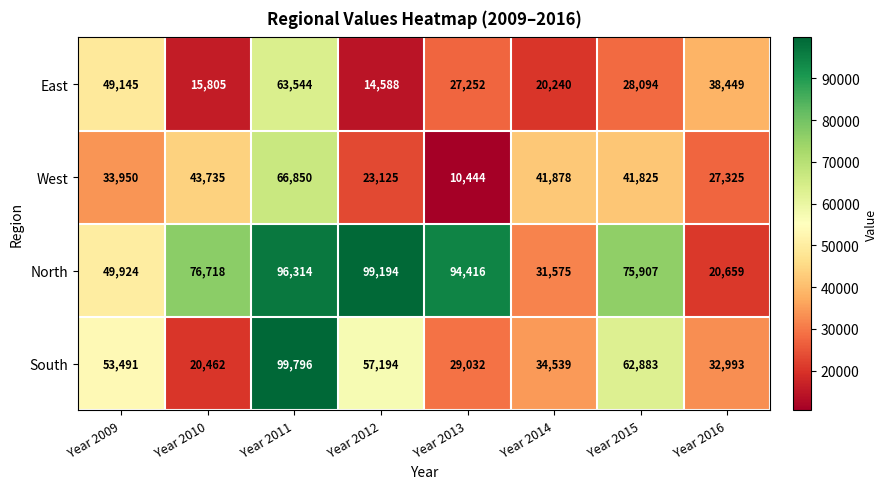

What is the difference between the West values at Year 2012 and Year 2015?

18700